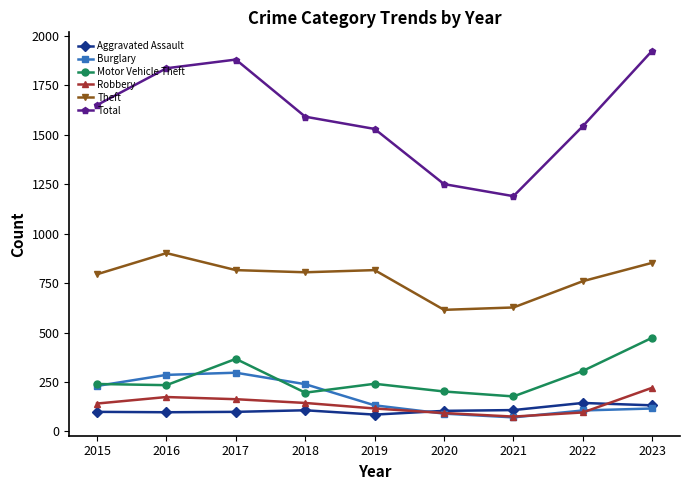

Which category has the lowest value in the Motor Vehicle Theft series?

2021